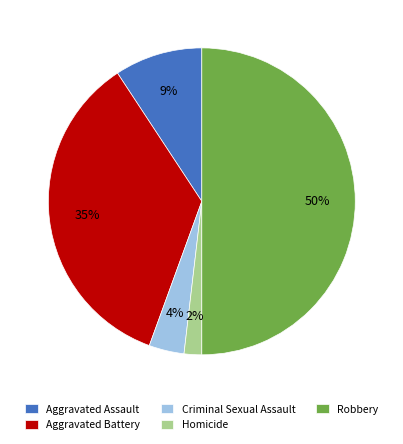

Between Aggravated Assault and Homicide, which is larger?

Aggravated Assault